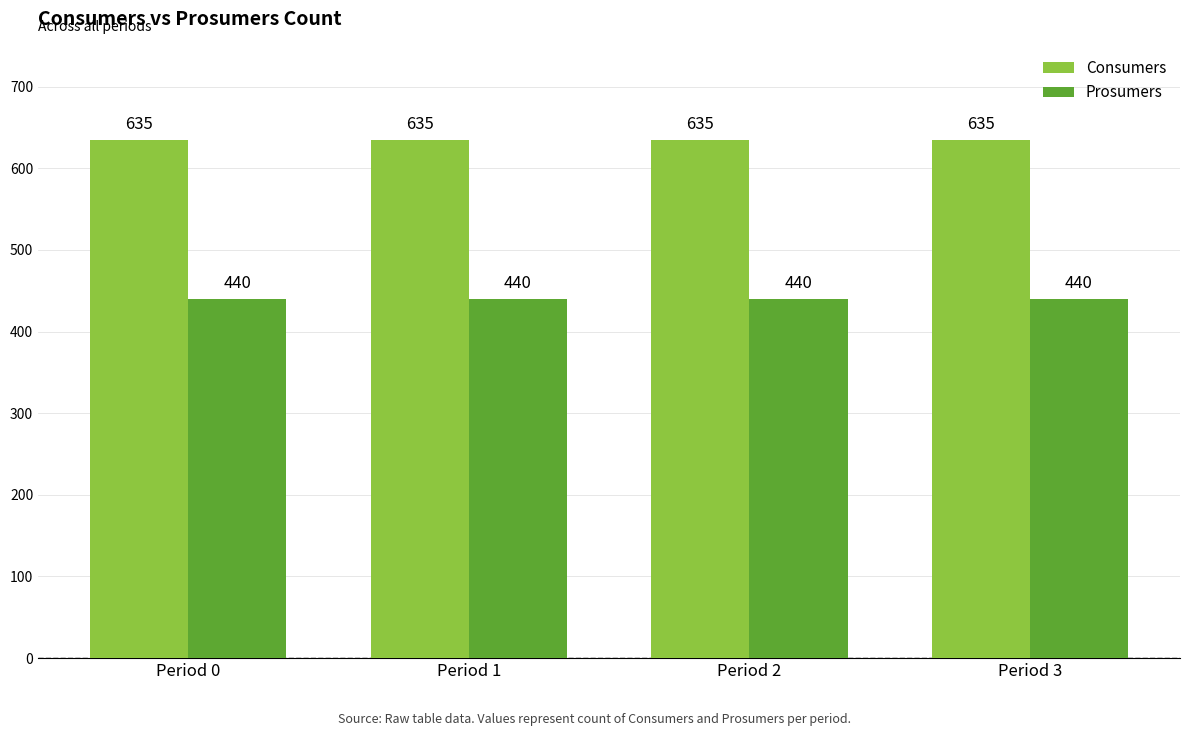

Reading left to right, what are all the values shown in this chart?

Consumers: Period 0=635	Period 1=635	Period 2=635	Period 3=635
Prosumers: Period 0=440	Period 1=440	Period 2=440	Period 3=440